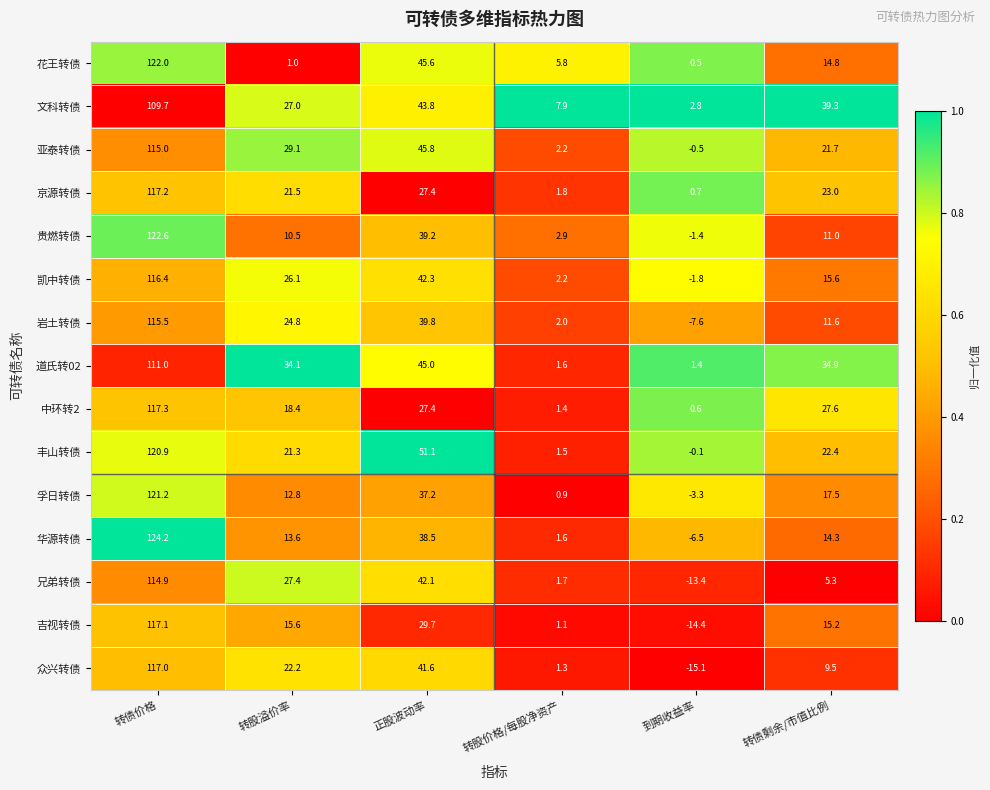

What is the total value across all series at 转股溢价率?

305.4